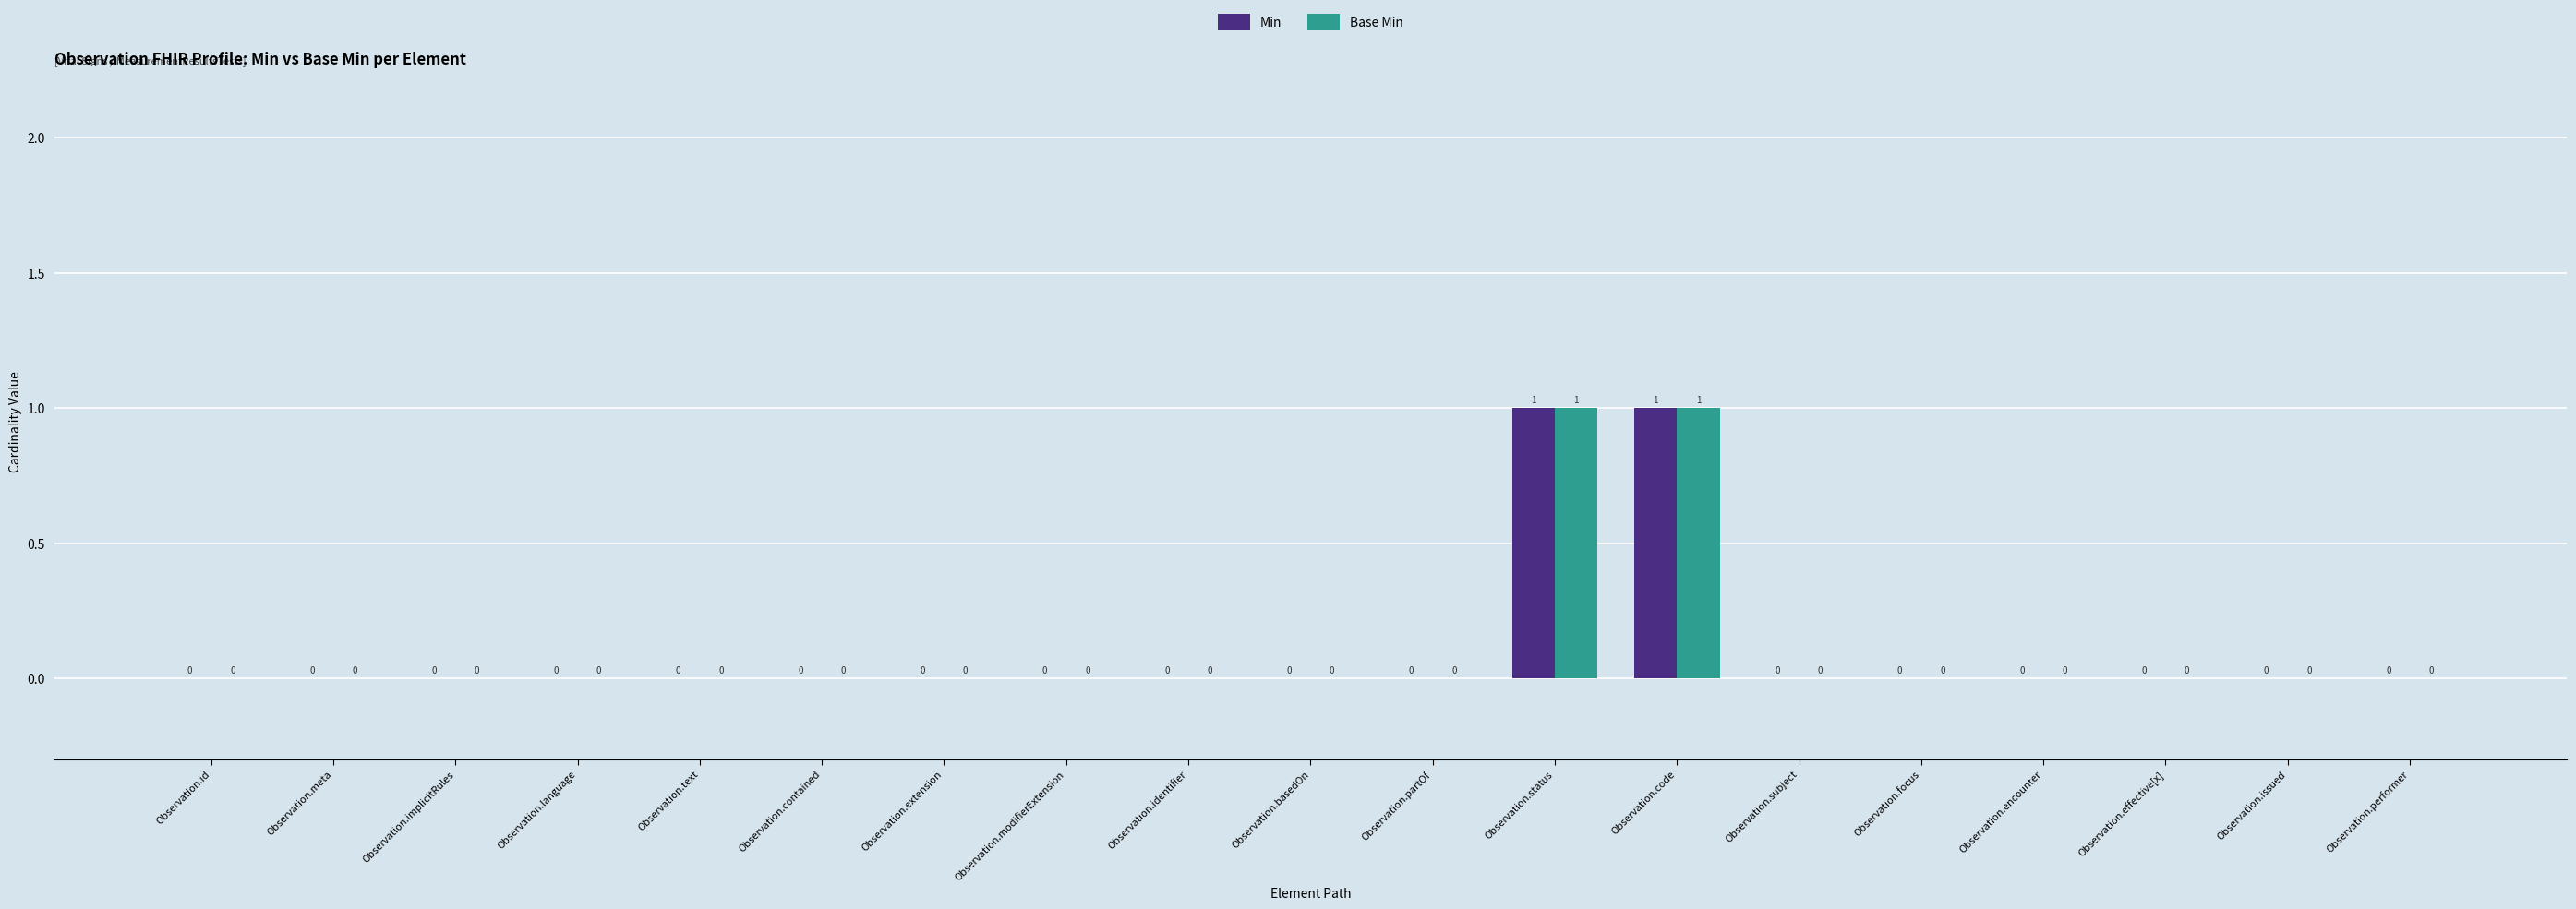

Reading left to right, what are all the values shown in this chart?

Min: 0	0	0	0	0	0	0	0	0	0	0	1	1	0	0	0	0	0	0
Base Min: 0	0	0	0	0	0	0	0	0	0	0	1	1	0	0	0	0	0	0